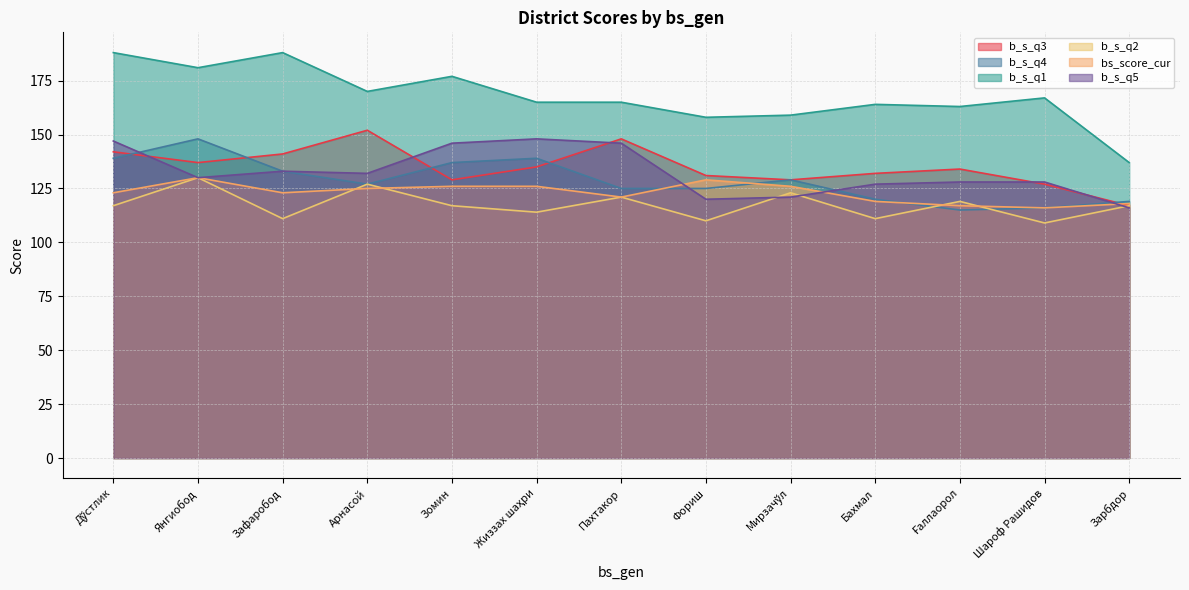

Which series has the largest total across all categories?

b_s_q1